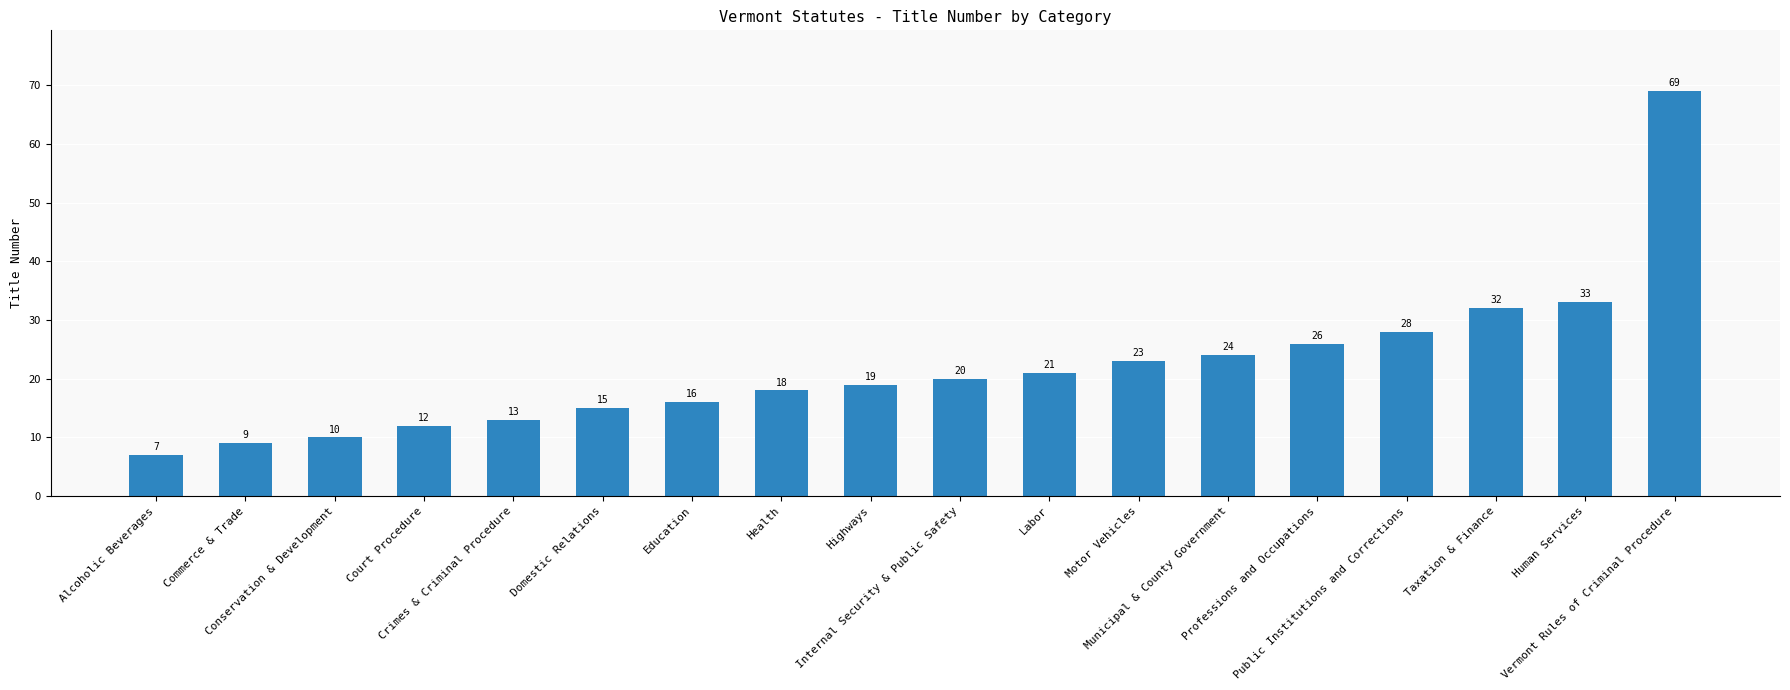

What is the greatest value displayed?

69